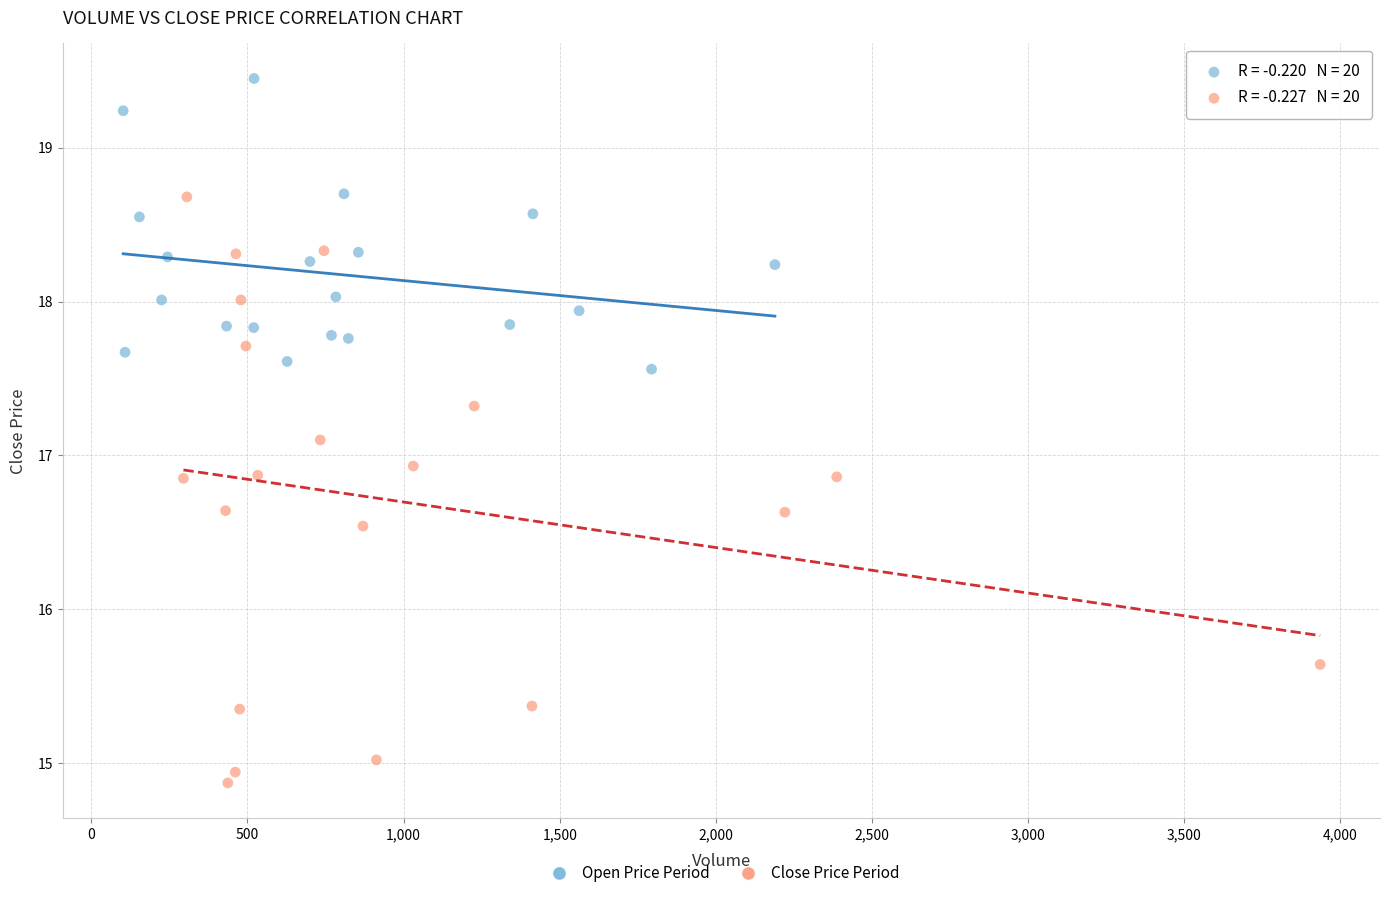

Which series contains the highest Y value?

Open Price Period